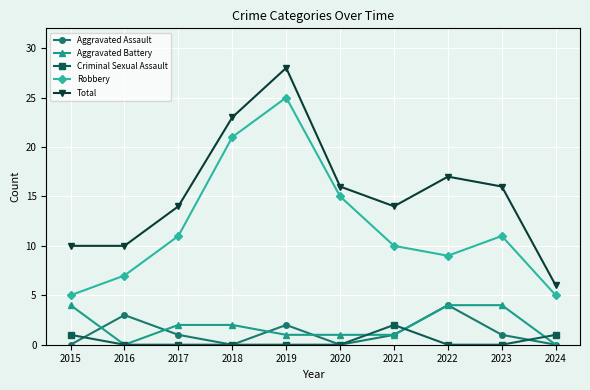

What is the difference between the highest and lowest values at 2017?

14